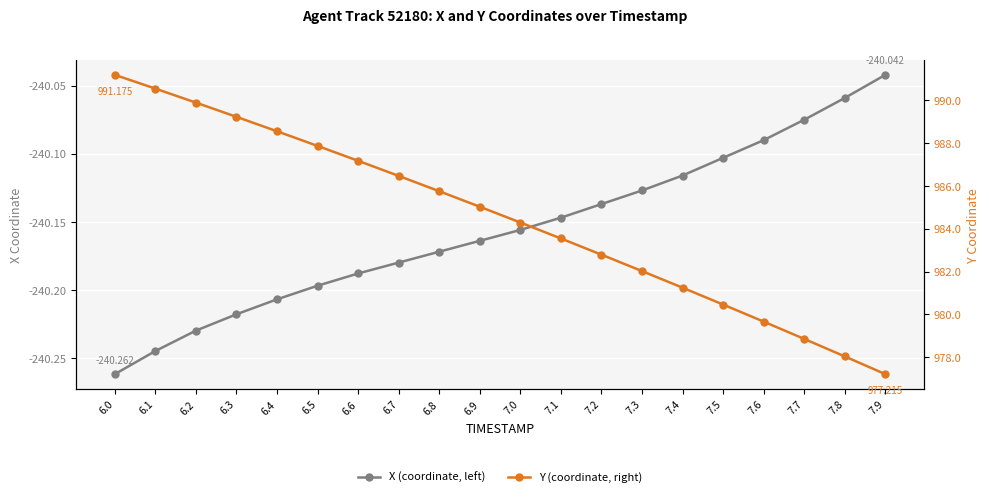

Reading left to right, transcribe all the data shown in this chart.

X (coordinate, left): -240.3	-240.2	-240.2	-240.2	-240.2	-240.2	-240.2	-240.2	-240.2	-240.2	-240.2	-240.1	-240.1	-240.1	-240.1	-240.1	-240.1	-240.1	-240.1	-240.0
Y (coordinate, right): 991.2	990.5	989.9	989.2	988.5	987.9	987.2	986.5	985.7	985.0	984.3	983.5	982.8	982.0	981.2	980.5	979.7	978.9	978.0	977.2